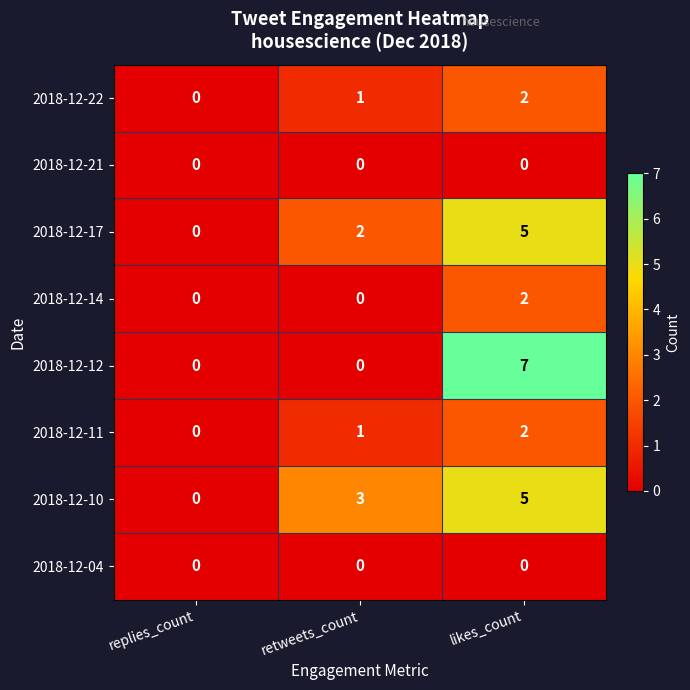

Which series has the largest total across all categories?

2018-12-10